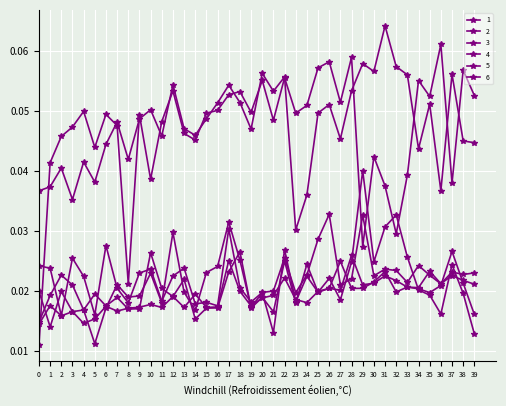

How many lines are shown in the chart?

6